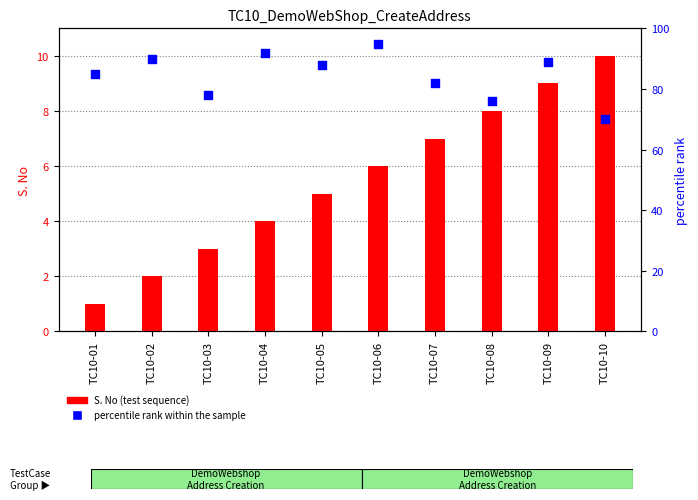

At how many categories does at least one series exceed 43?

10